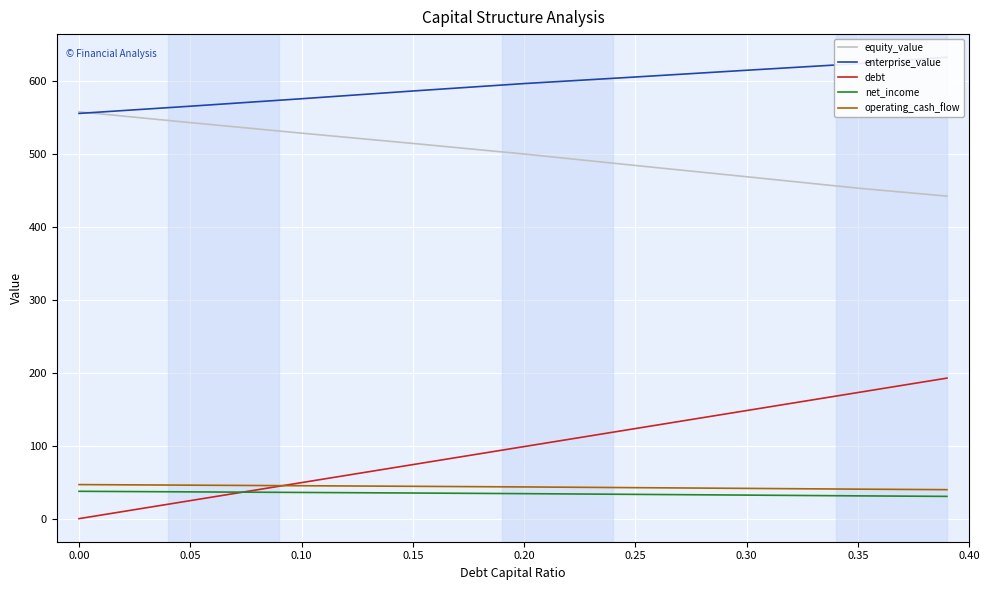

Where does the debt series first go above 98?

0.20